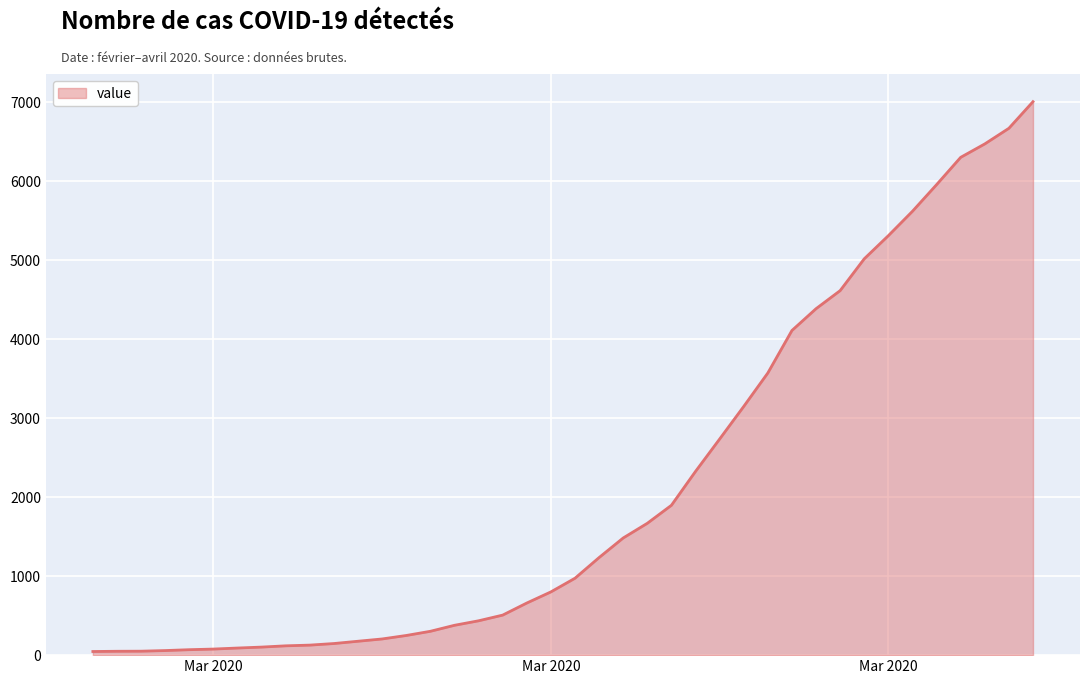

What is the greatest value displayed?

7010